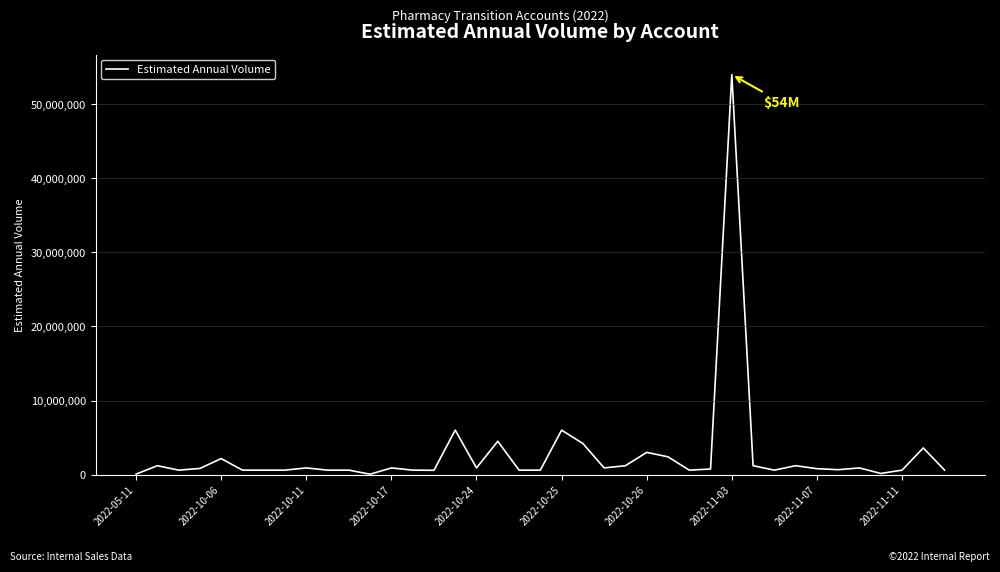

What is the difference between the maximum and second lowest values?

53940000